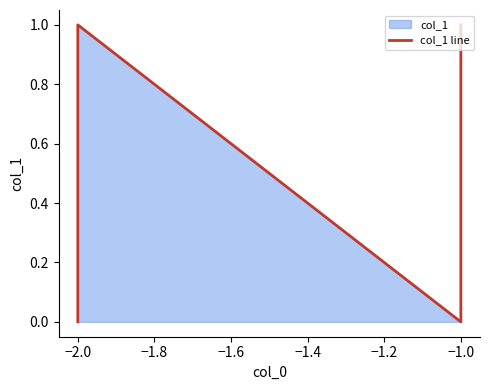

What is the difference between the maximum and minimum values?

1